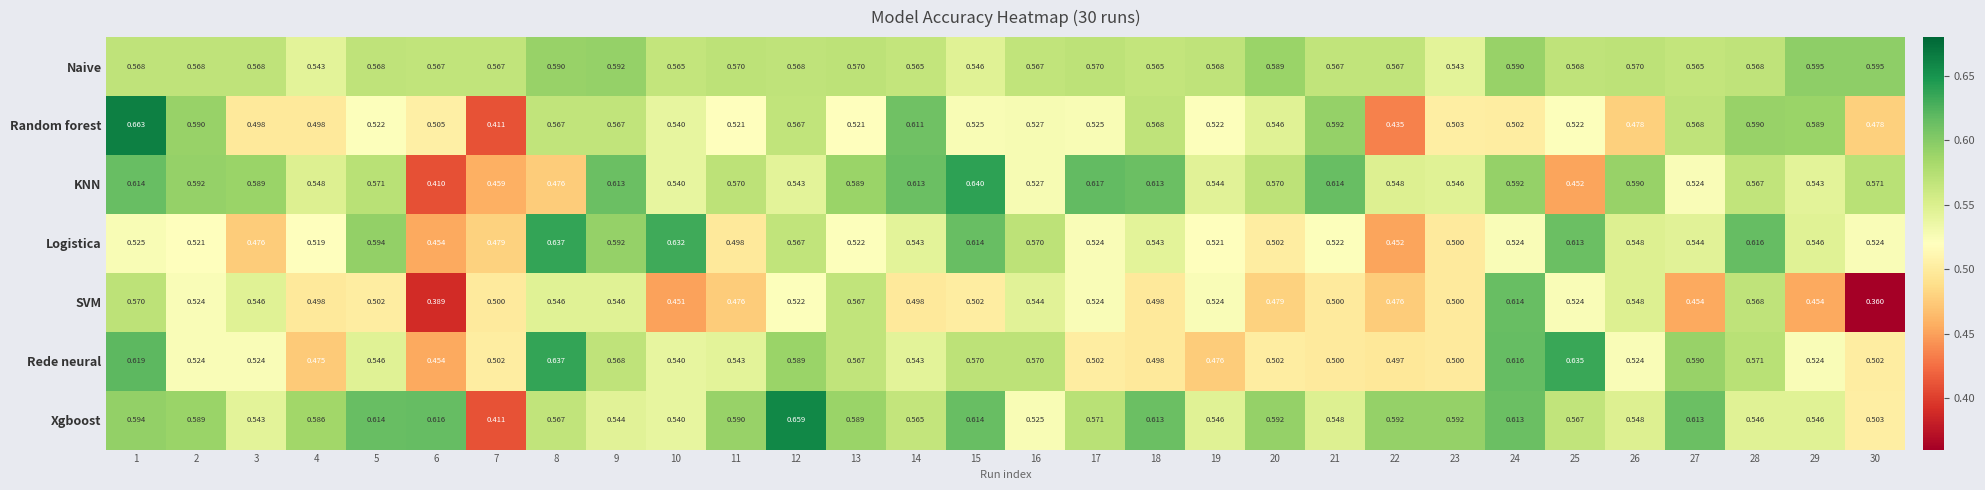

What is the total value across all series at 20?

3.8